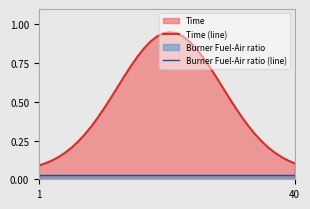

True or false: Time (line) and Burner Fuel-Air ratio (line) cross at least once.

False